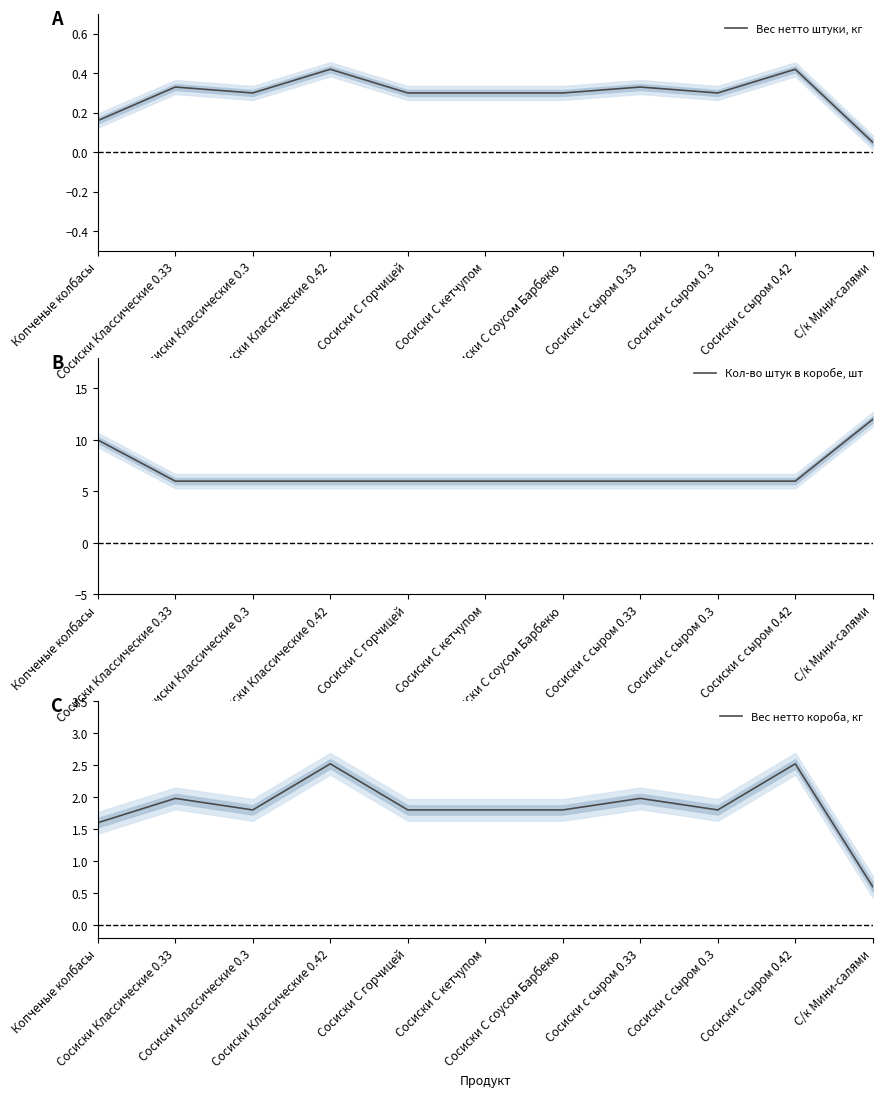

True or false: Вес нетто короба, кг and Кол-во штук в коробе, шт intersect in this chart.

False